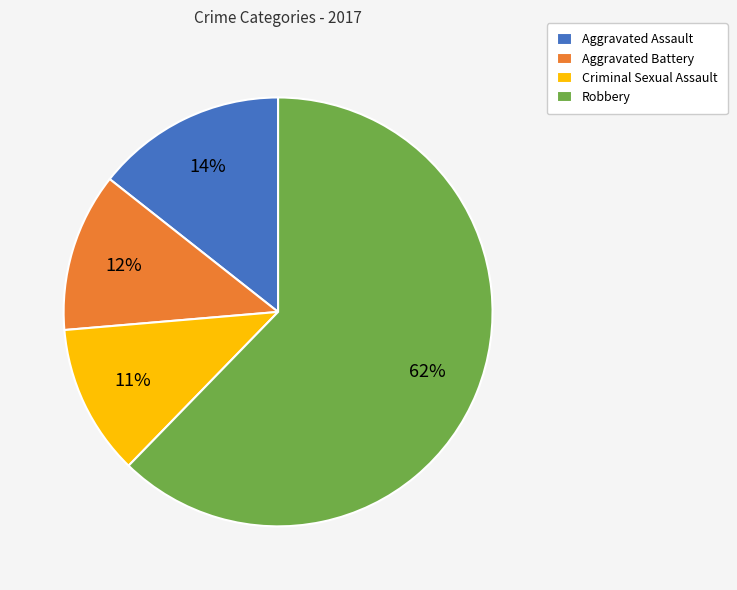

What is the smallest slice in the pie chart?

Criminal Sexual Assault